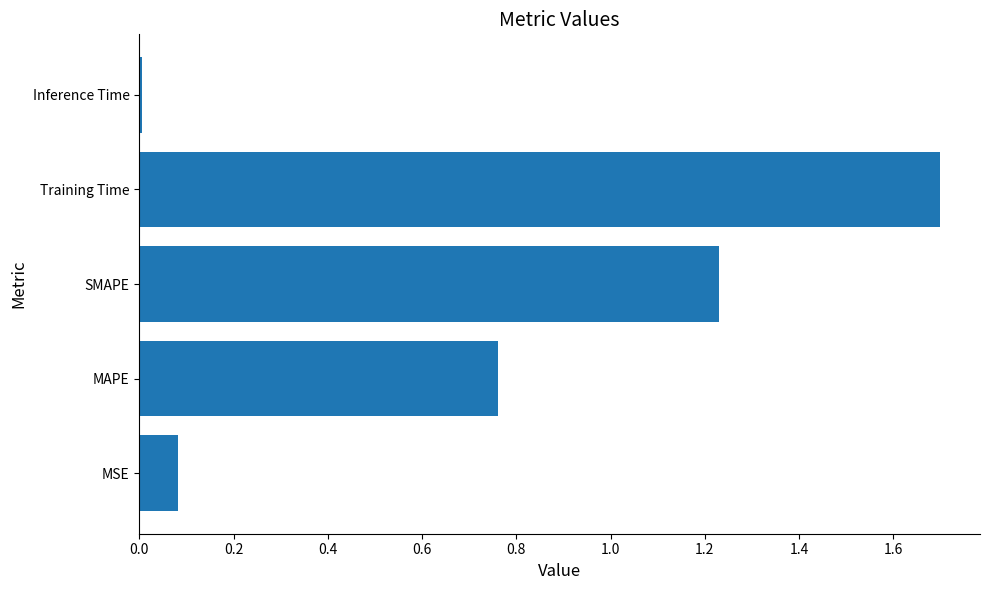

Is it true that the value at MAPE is 0.3?

False